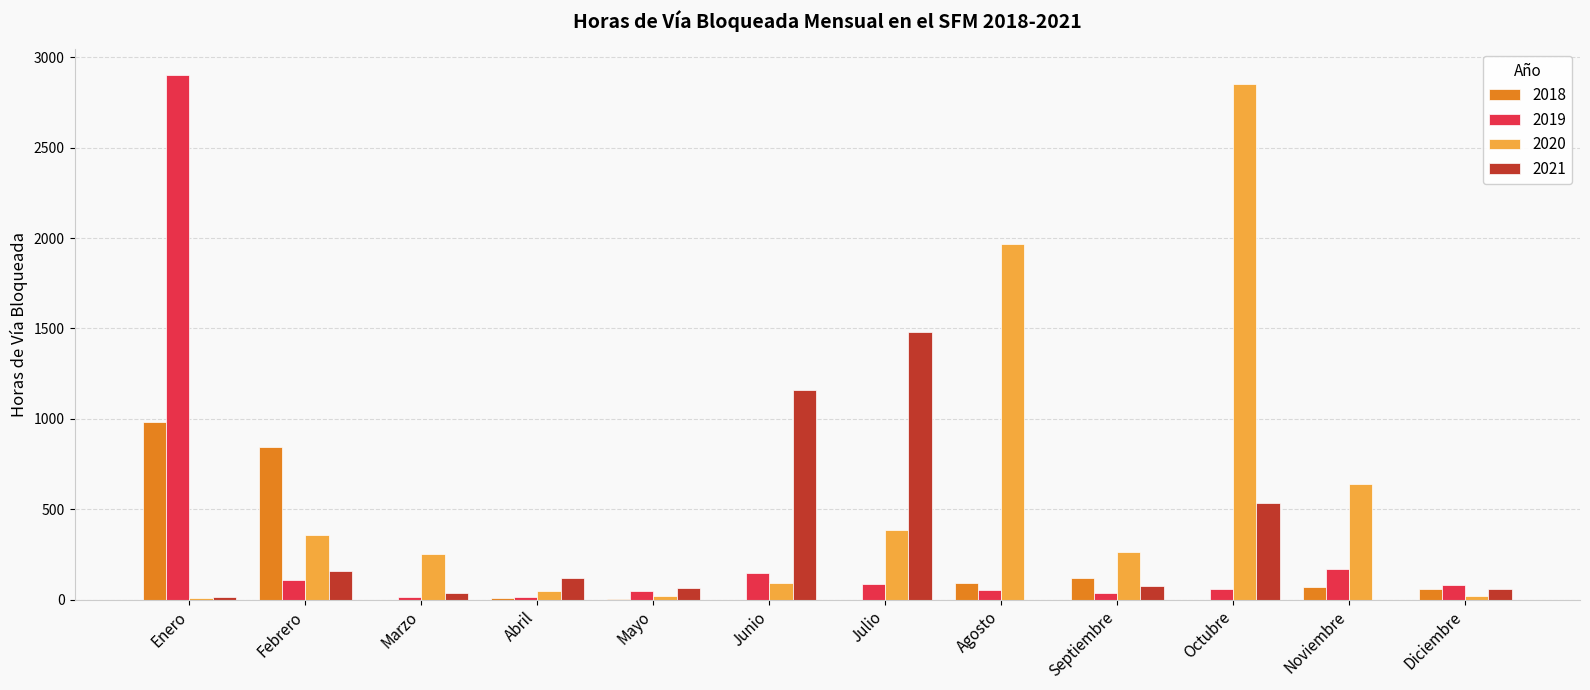

Which series has the largest range (max minus min)?

2019